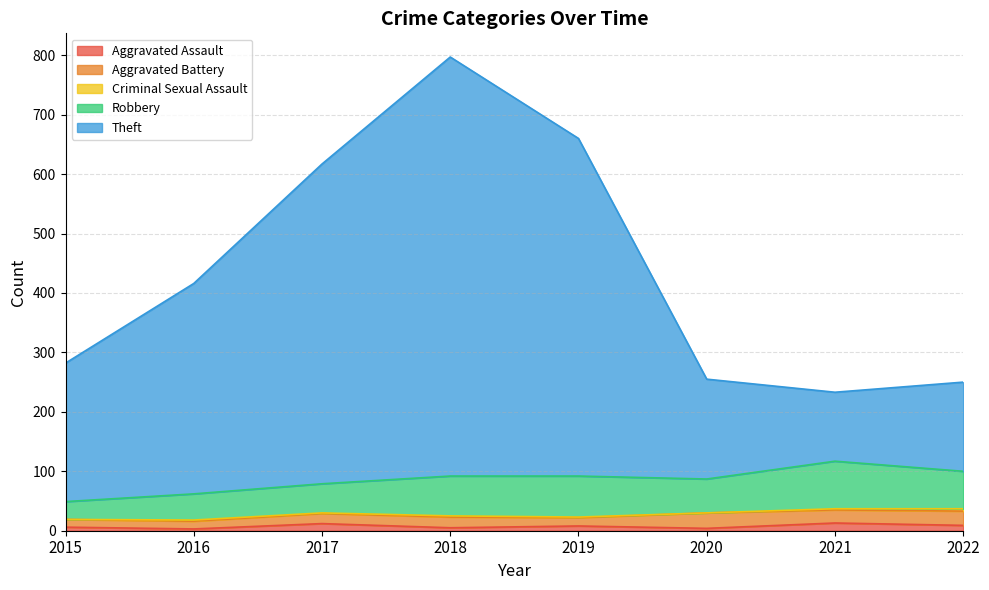

Where is the first local minimum for Robbery?

2020